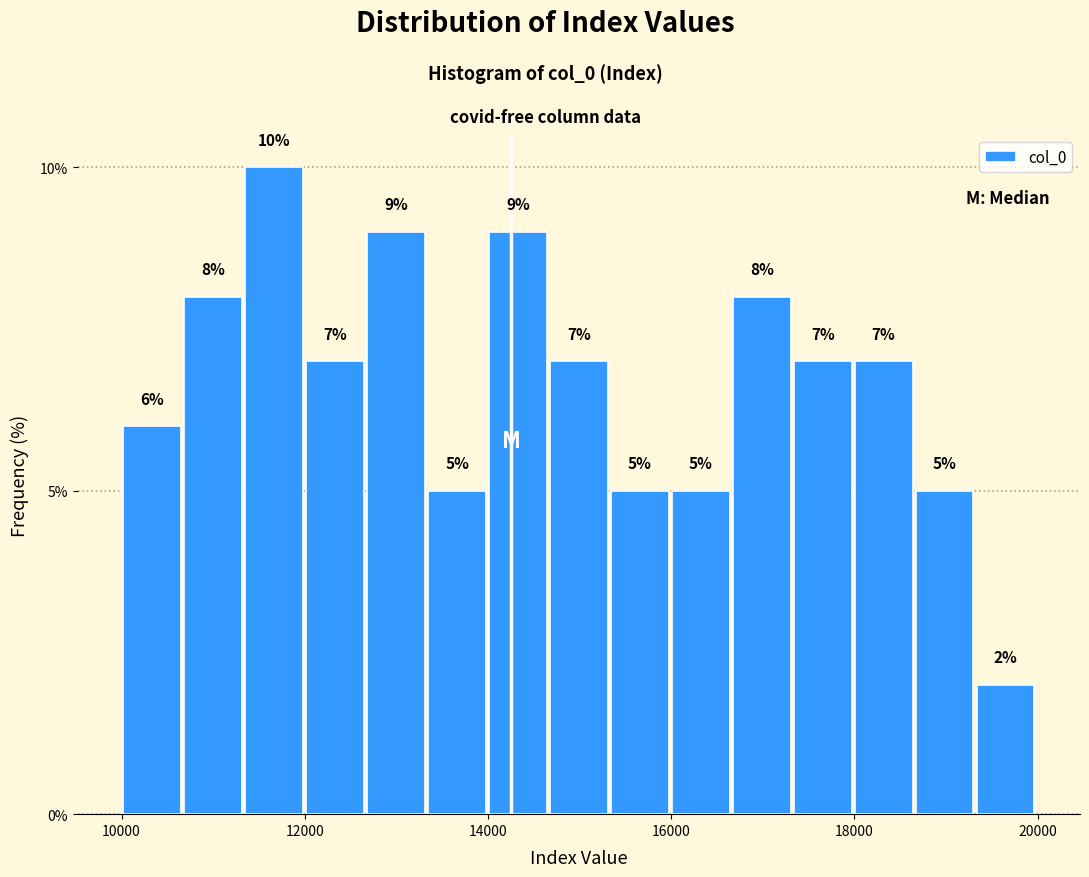

Read against the x-axis, roughly where is the centre of the tallest bar?

11600